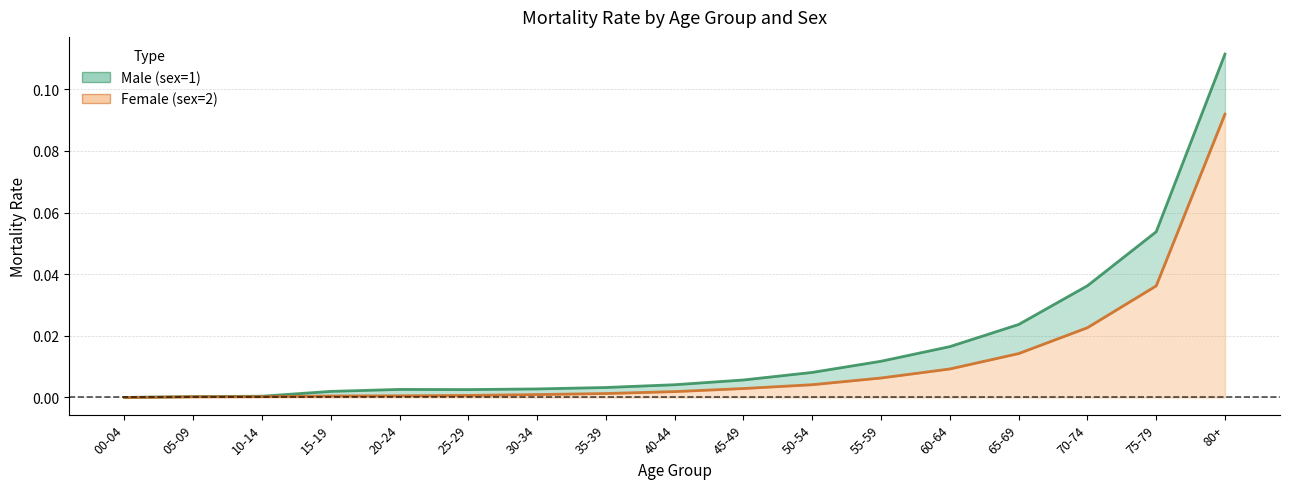

What is the label of the 17th point from the right?

00-04